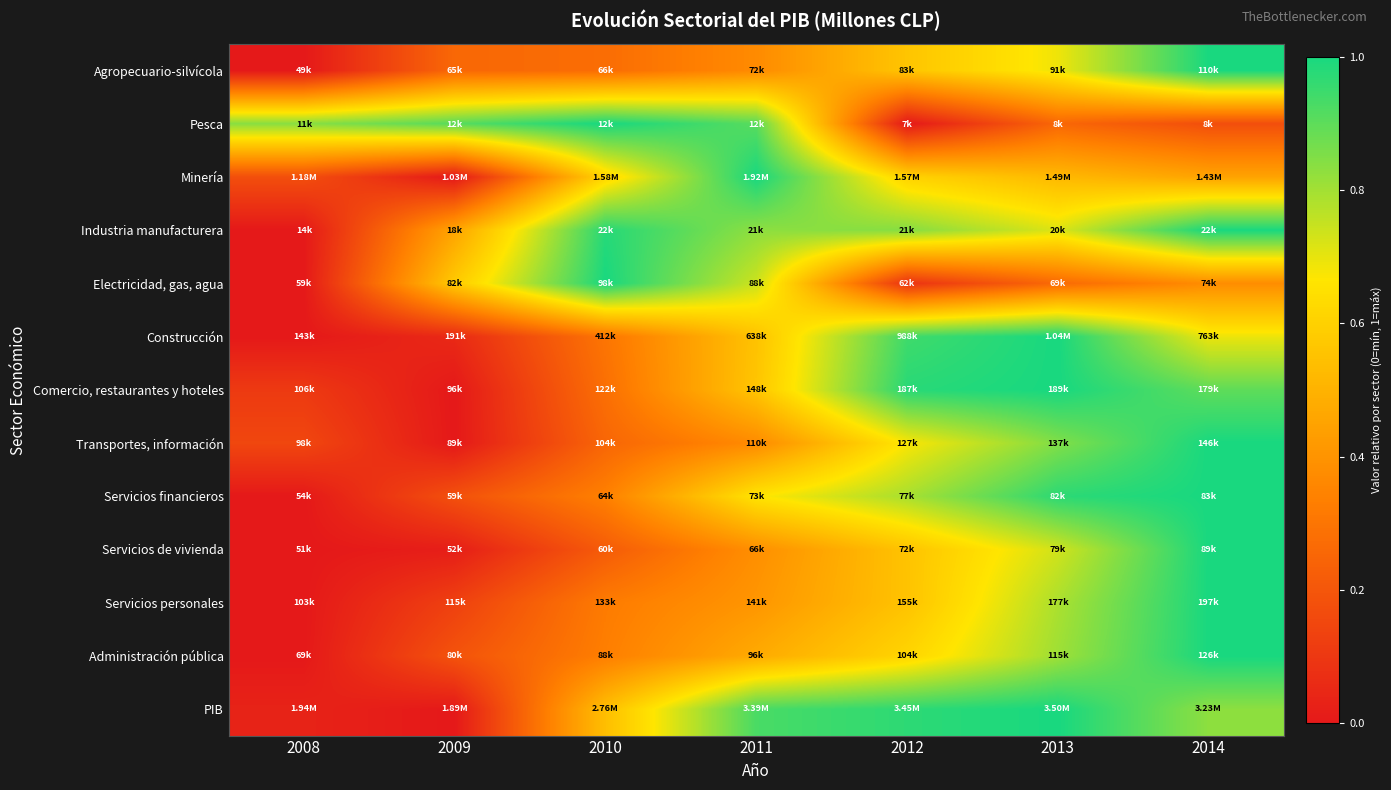

Reading right to left, what are all the values shown in this chart?

Agropecuario-silvícola: 2014=1.0	2013=0.7	2012=0.6	2011=0.4	2010=0.3	2009=0.3	2008=0.0
Pesca: 2014=0.2	2013=0.3	2012=0.0	2011=0.9	2010=1.0	2009=0.9	2008=0.8
Minería: 2014=0.5	2013=0.5	2012=0.6	2011=1.0	2010=0.6	2009=0.0	2008=0.2
Industria manufacturera: 2014=1.0	2013=0.7	2012=0.8	2011=0.8	2010=1.0	2009=0.5	2008=0.0
Electricidad, gas, agua: 2014=0.4	2013=0.3	2012=0.1	2011=0.7	2010=1.0	2009=0.6	2008=0.0
Construcción: 2014=0.7	2013=1.0	2012=0.9	2011=0.6	2010=0.3	2009=0.1	2008=0.0
Comercio, restaurantes y hoteles: 2014=0.9	2013=1.0	2012=1.0	2011=0.6	2010=0.3	2009=0.0	2008=0.1
Transportes, información: 2014=1.0	2013=0.8	2012=0.7	2011=0.4	2010=0.3	2009=0.0	2008=0.1
Servicios financieros: 2014=1.0	2013=1.0	2012=0.8	2011=0.7	2010=0.3	2009=0.2	2008=0.0
Servicios de vivienda: 2014=1.0	2013=0.7	2012=0.6	2011=0.4	2010=0.2	2009=0.0	2008=0.0
Servicios personales: 2014=1.0	2013=0.8	2012=0.6	2011=0.4	2010=0.3	2009=0.1	2008=0.0
Administración pública: 2014=1.0	2013=0.8	2012=0.6	2011=0.5	2010=0.3	2009=0.2	2008=0.0
PIB: 2014=0.8	2013=1.0	2012=1.0	2011=0.9	2010=0.5	2009=0.0	2008=0.0